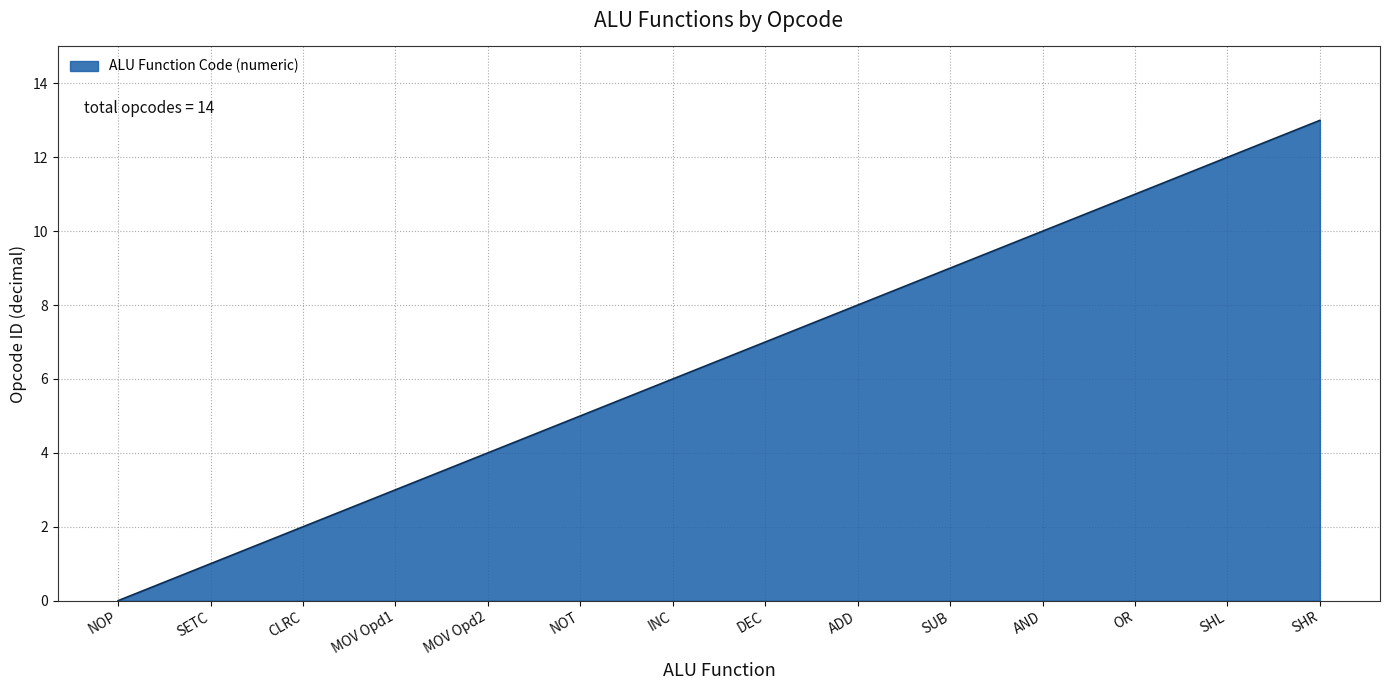

The chart shows a value of 6 at SHR. True or false?

False